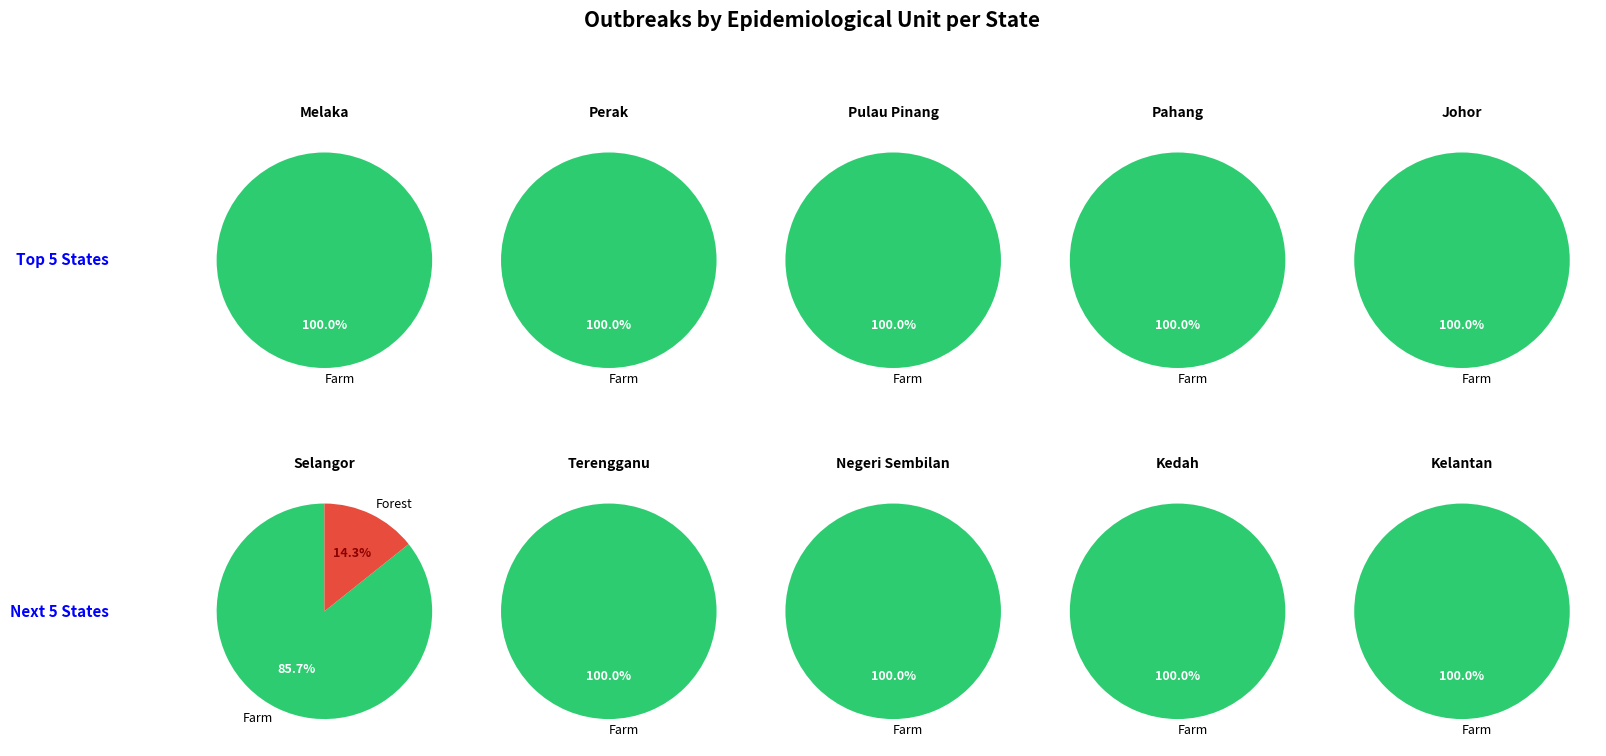

How many segments does this pie chart have?

10